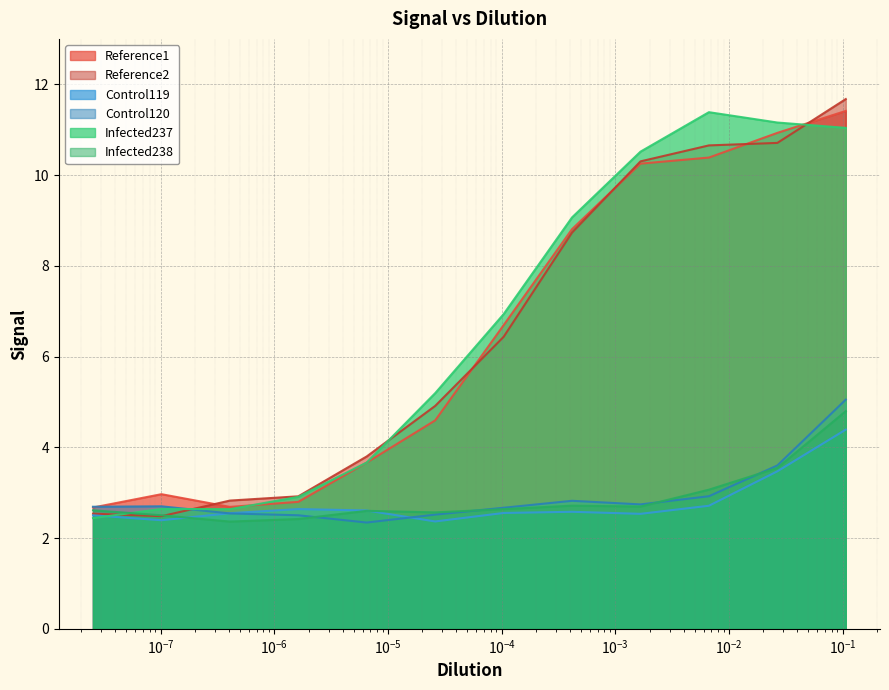

The value of Control119 at $\mathdefault{10^{-8}}$ is 1.1. True or false?

False